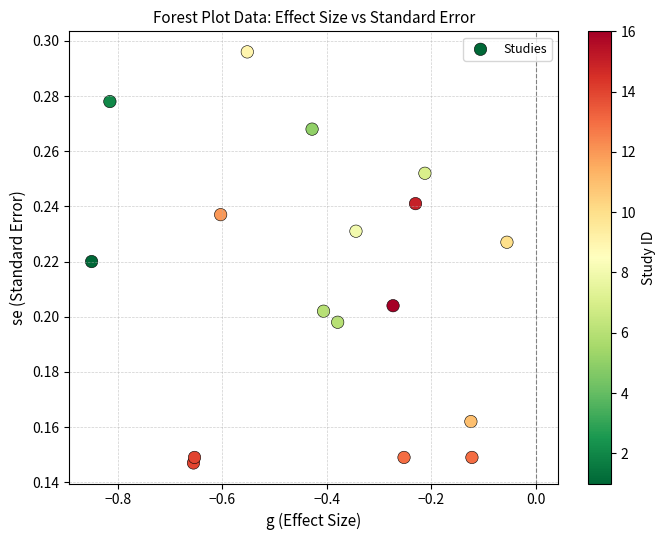

What is the range of X values (max minus min)?

0.8